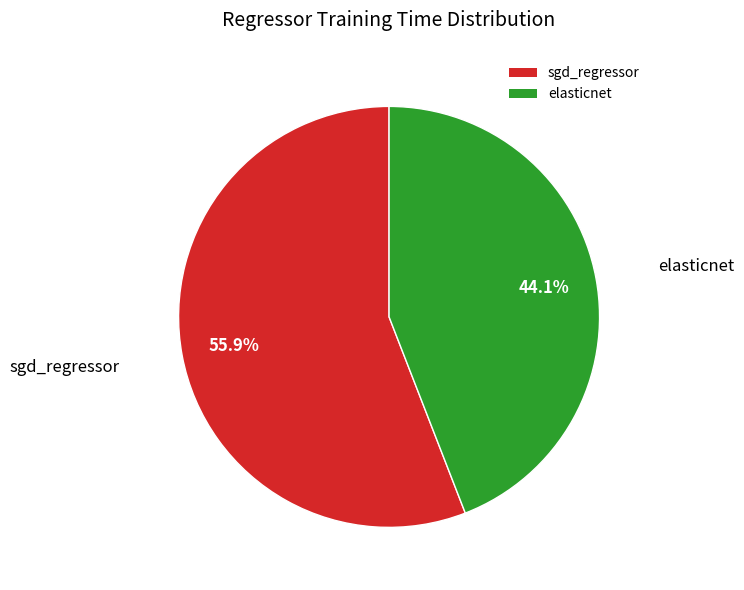

Is it true that elasticnet is 51% of the pie?

False